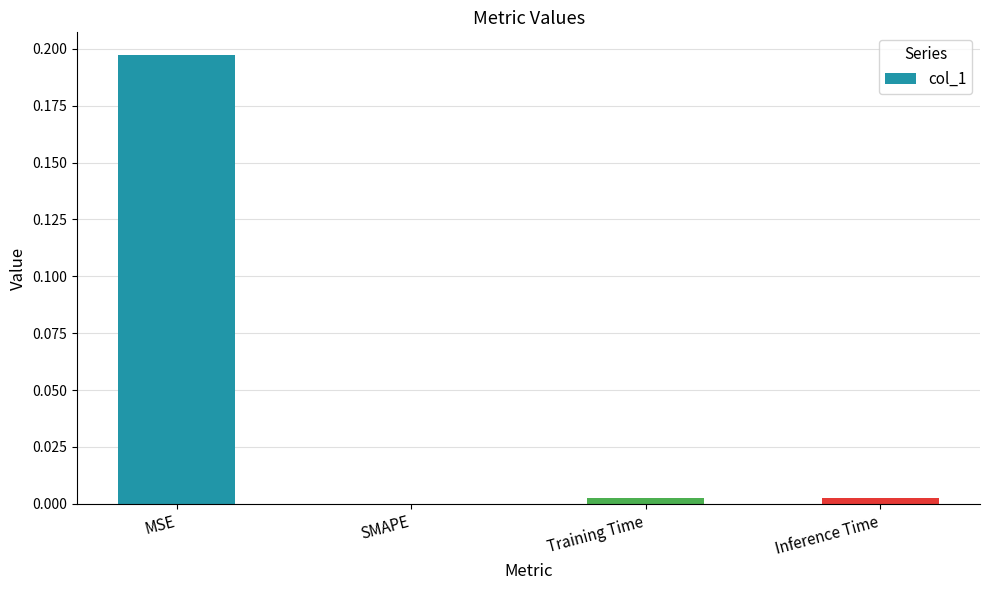

Count the number of data series in this chart.

1